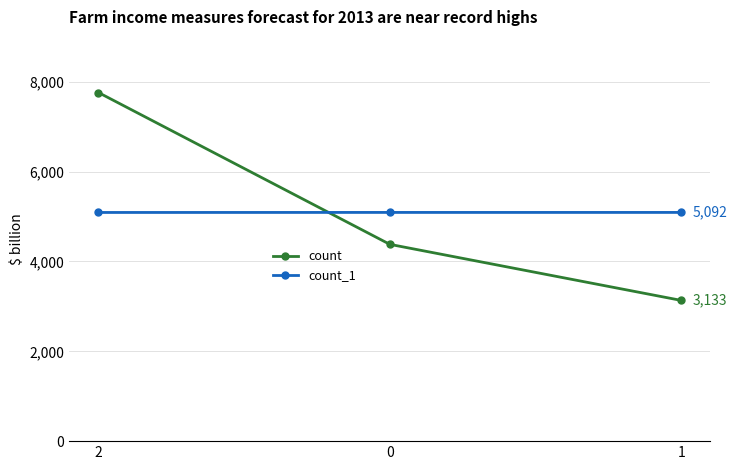

What is the difference between the highest and lowest values at 1?

1959